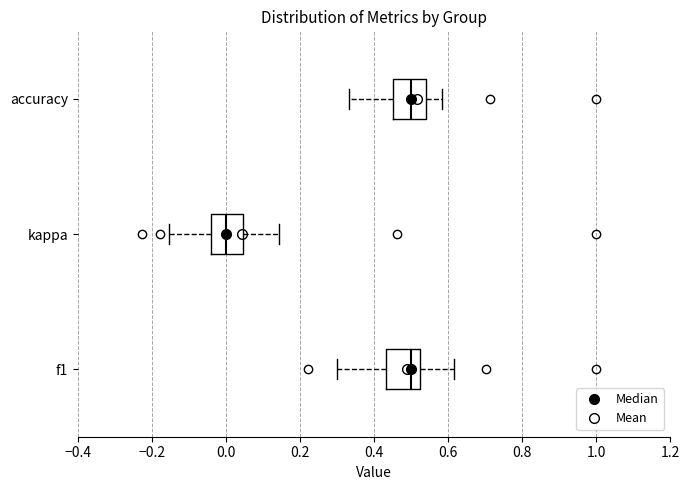

Where does the right whisker of the box for f1 end on the x-axis? The values are not printed on the chart, so give them approximately, as read against the axis.

0.62